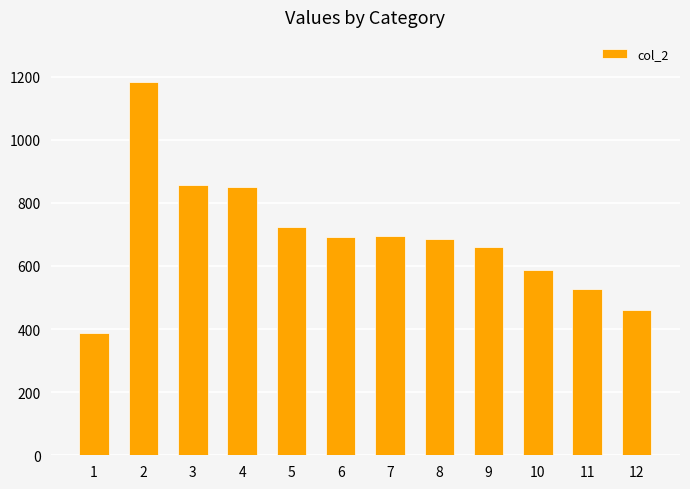

Are the bars horizontal?

No